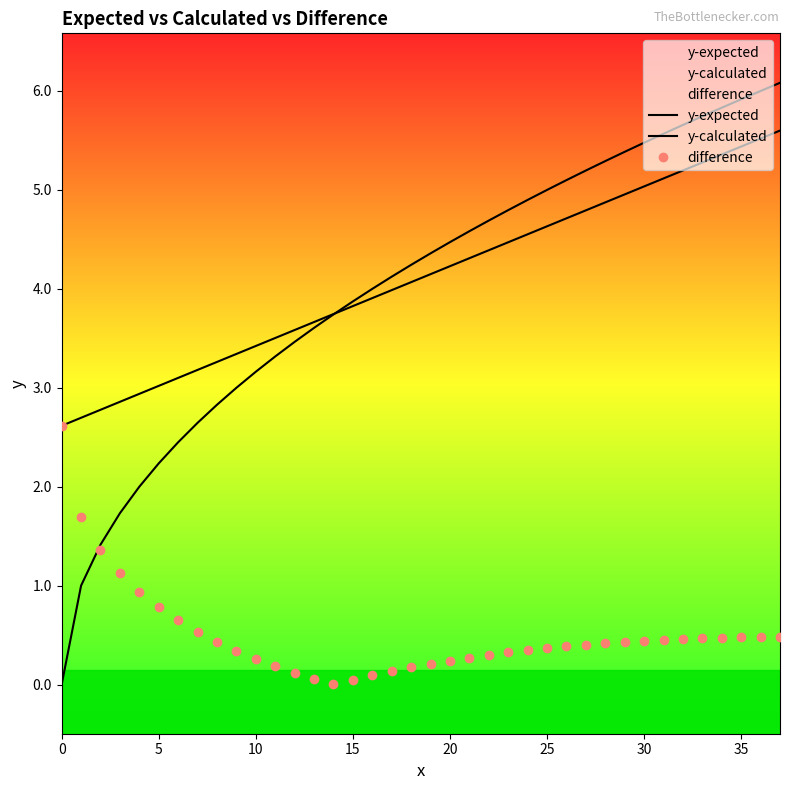

How many values in y-expected are above zero?

37